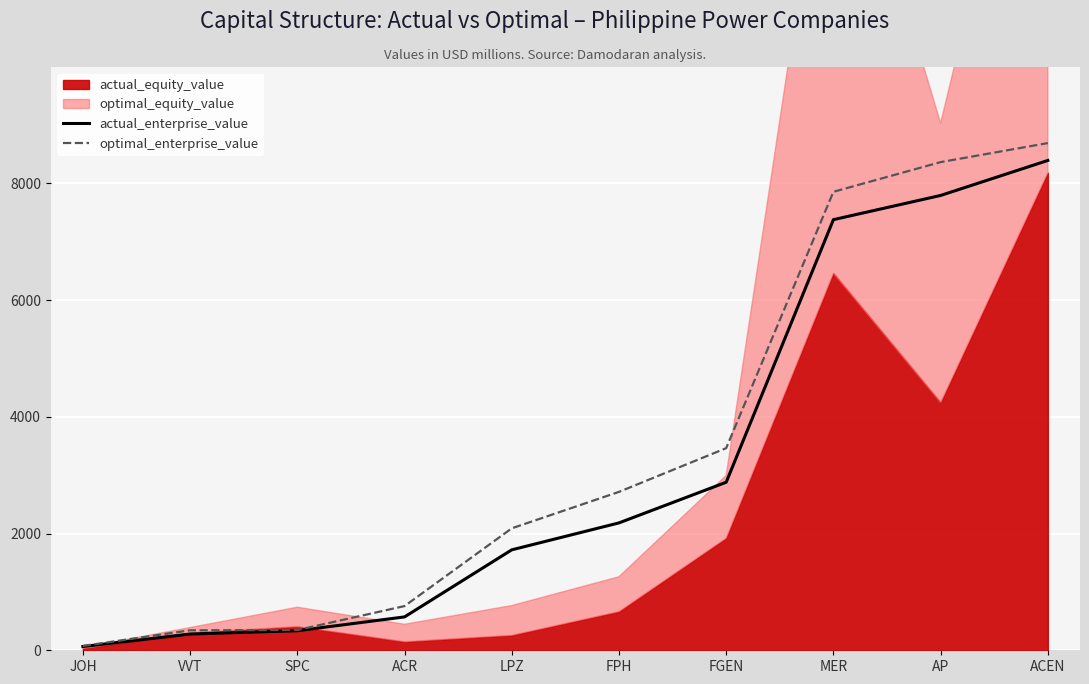

Is it true that actual_enterprise_value equals 335.1 at SPC?

True